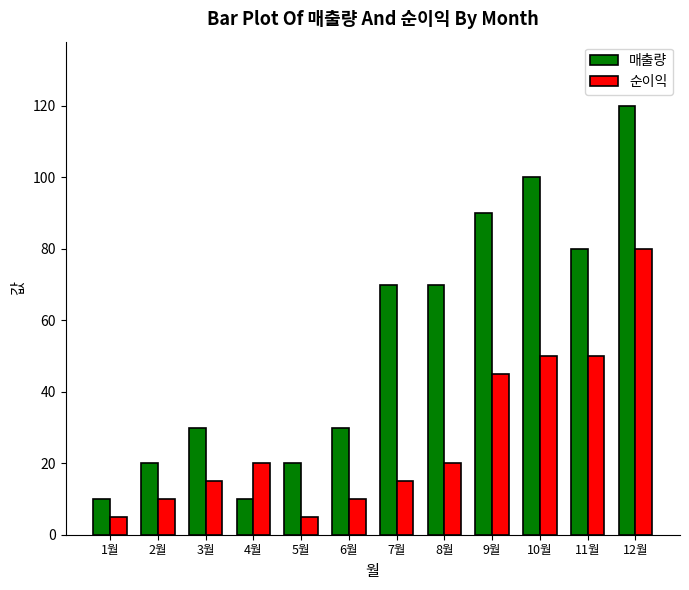

What is the approximate value of 매출량 at 9월?

90